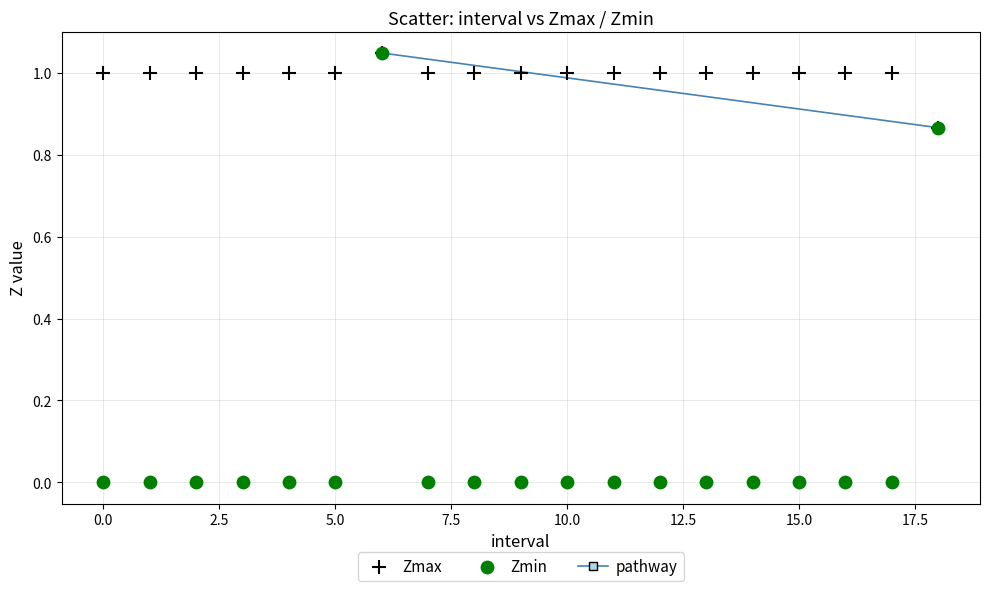

Which series contains the lowest Y value?

Zmin